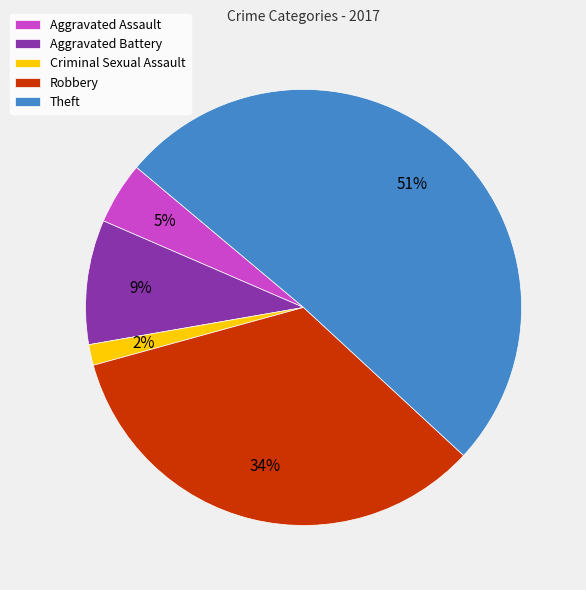

Which has a higher value, Aggravated Battery or Aggravated Assault?

Aggravated Battery